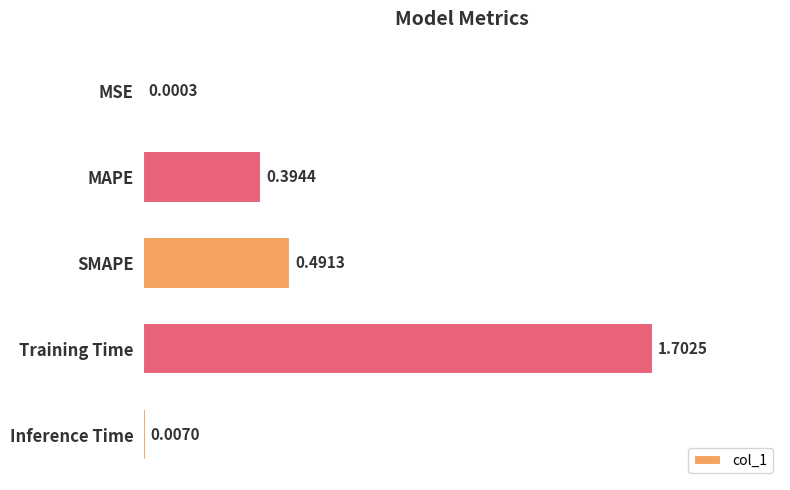

At which category does the chart reach its peak across all series?

Training Time